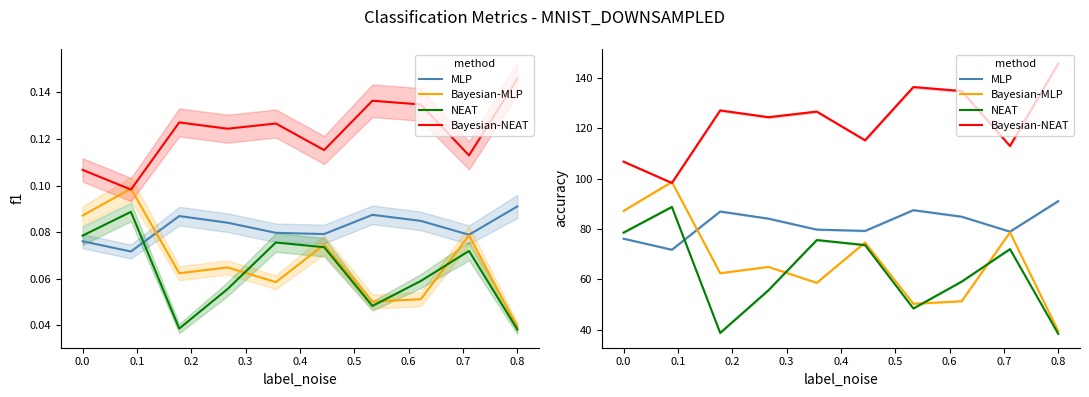

How many lines are shown in the chart?

4